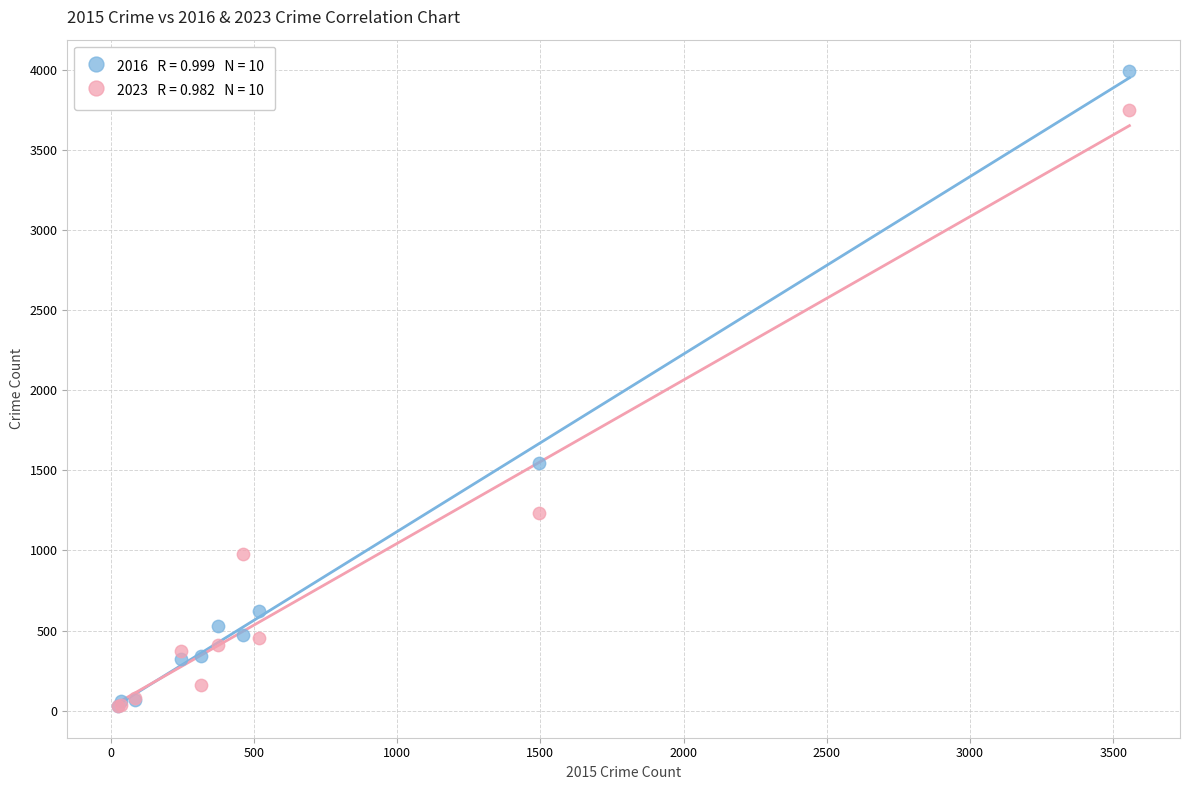

Across all series, what Y value is closest to 2009?

1547